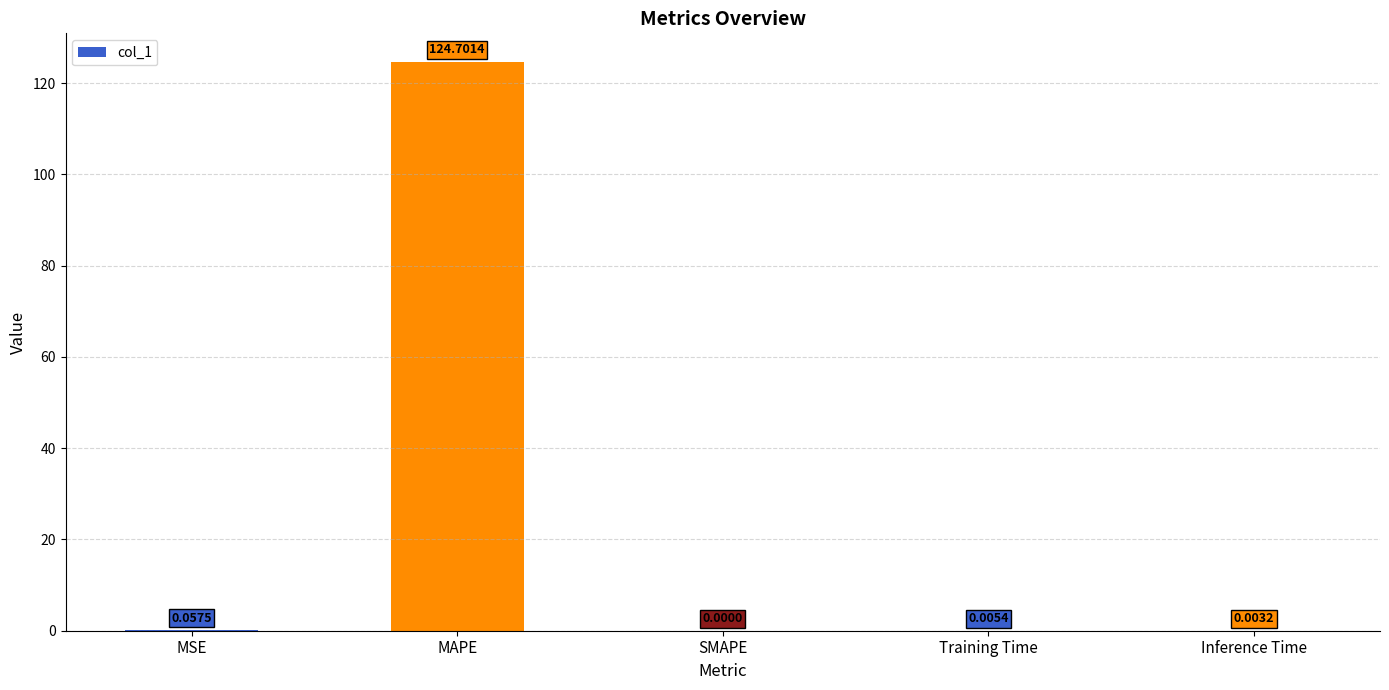

What is the sum of the values at MAPE and SMAPE?

124.7